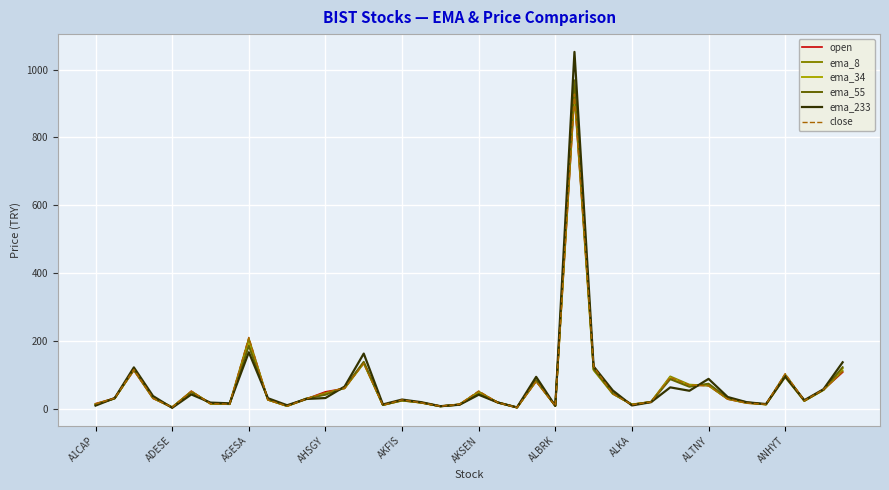

Does the chart display data point markers on the line(s)?

No